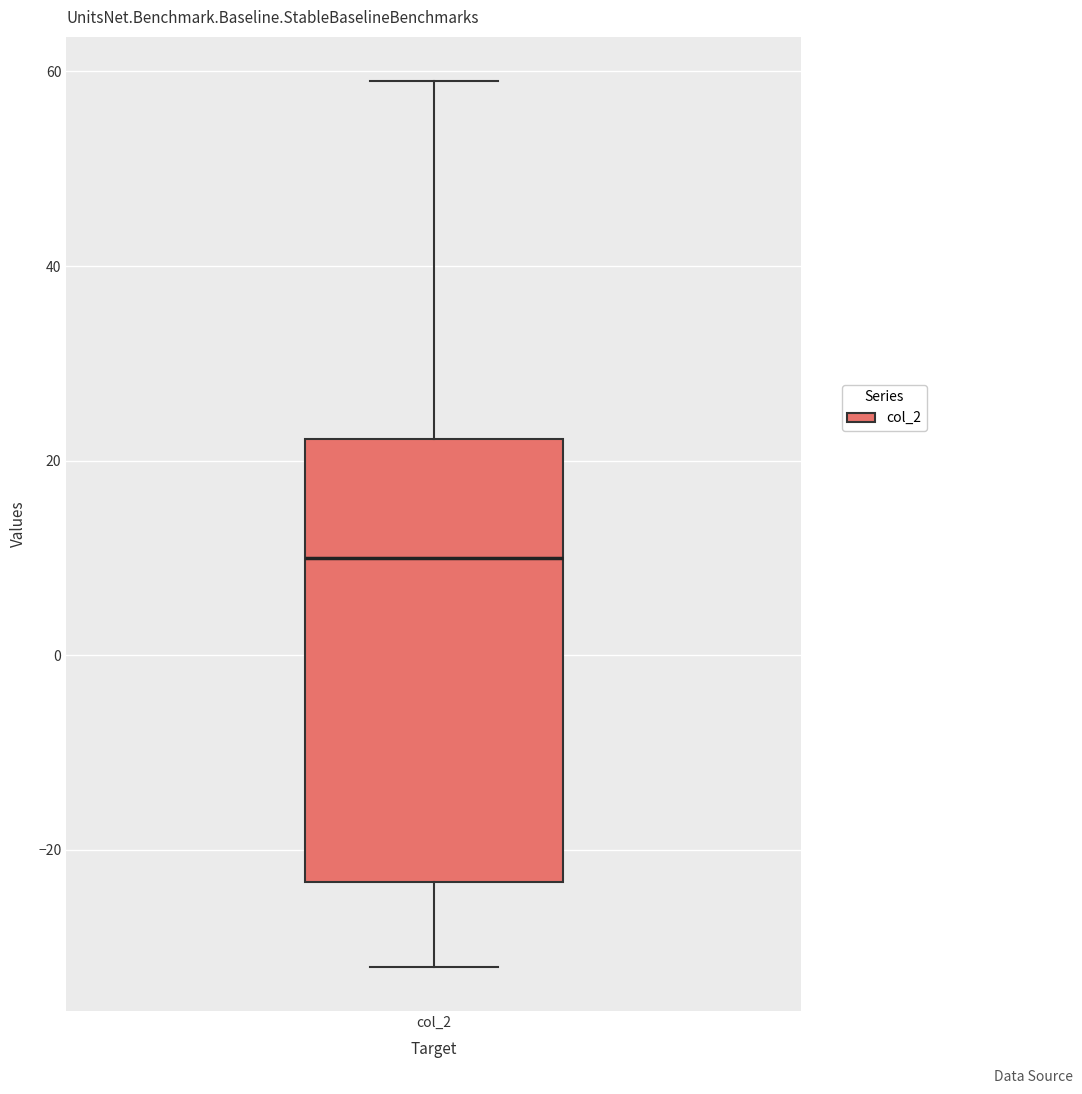

Read this box plot against the y-axis: the position of the median line, the range covered by the box, and the ends of both whiskers. The values are not printed on the chart, so give them approximately, as read against the axis.

median 10, box -24 to 22, whiskers -32 to 60